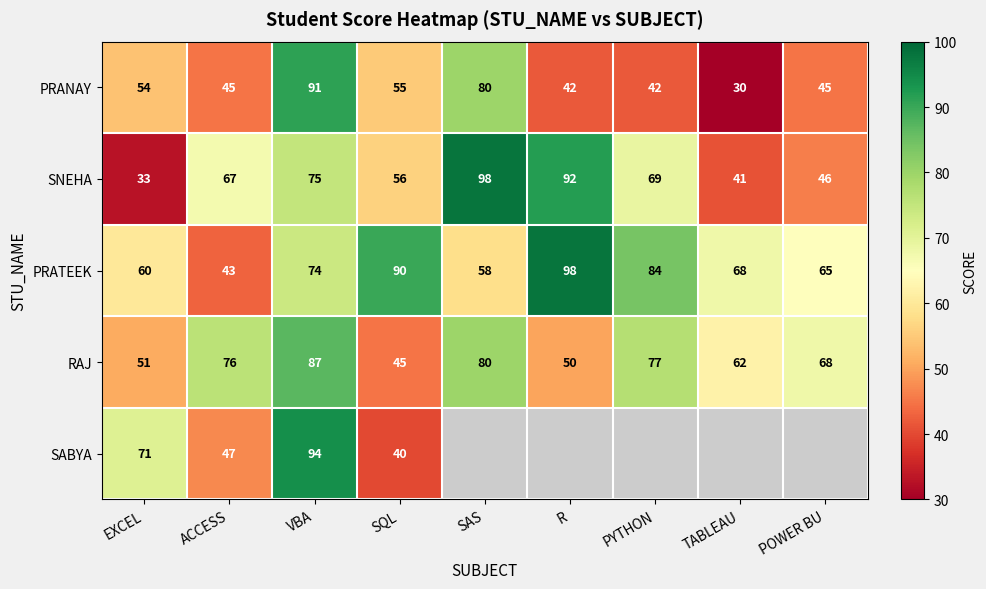

How many categories are shown in the chart?

9